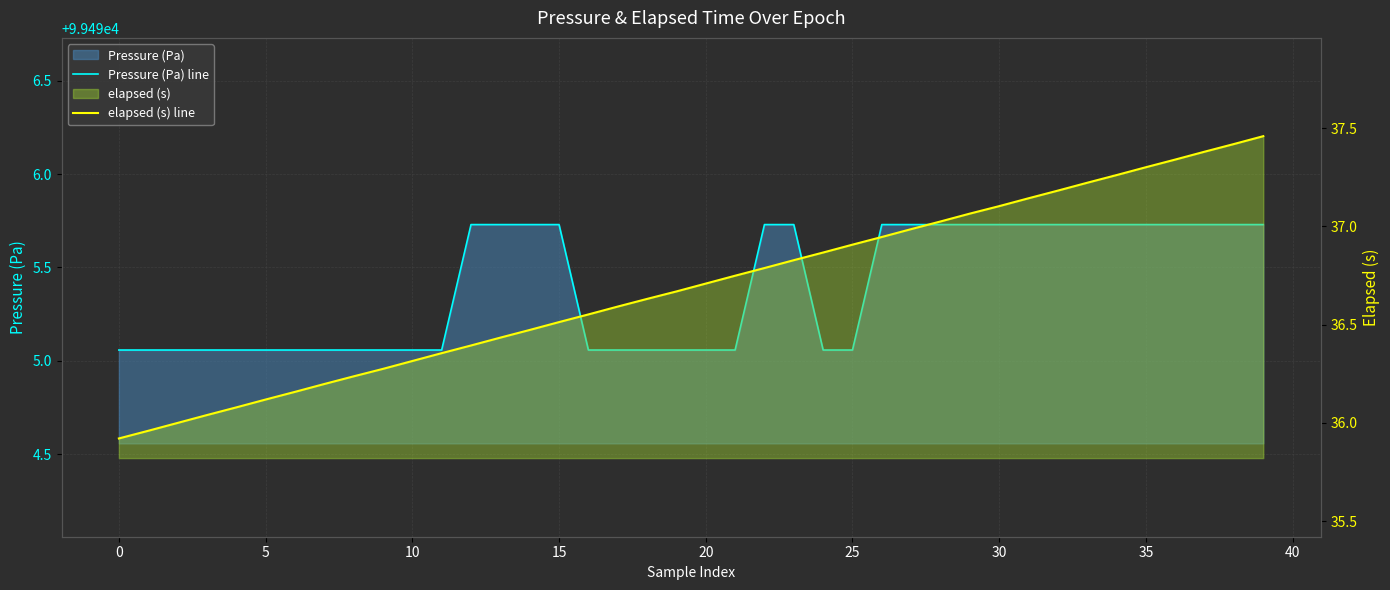

Does the chart display data point markers on the line(s)?

No